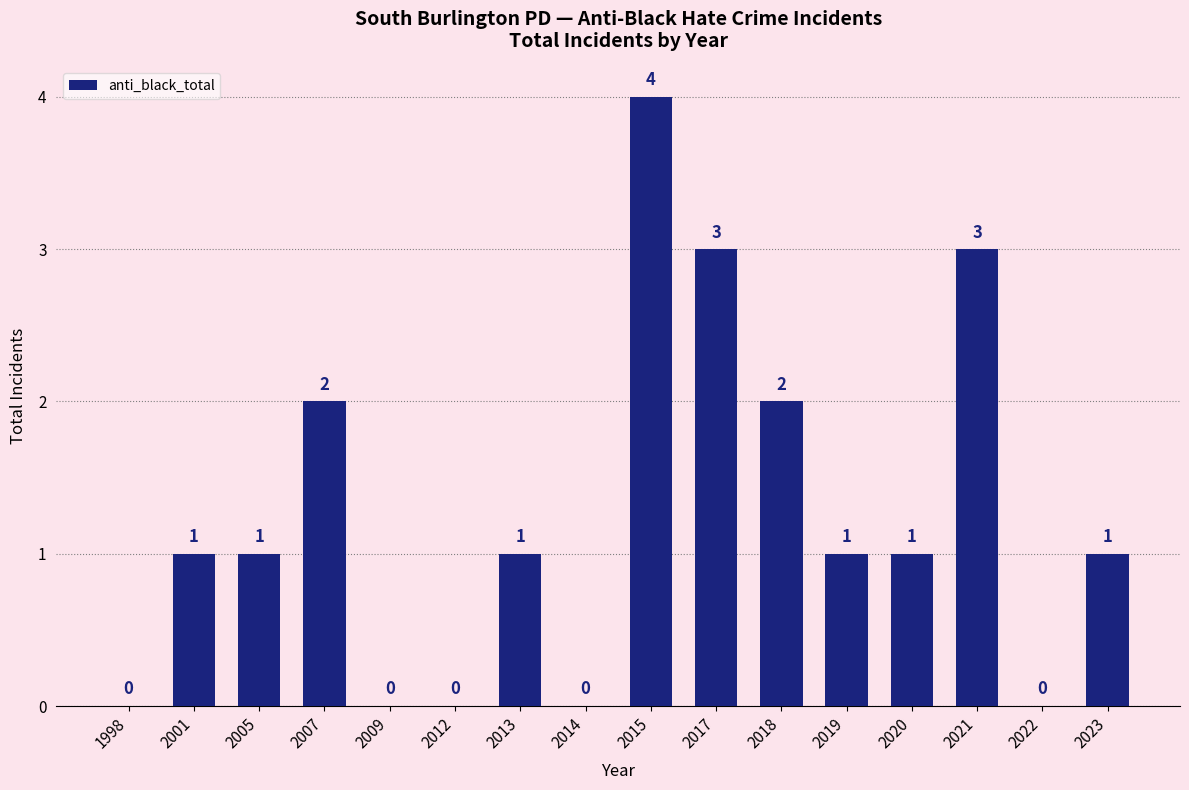

At which category does the chart reach its peak across all series?

2015